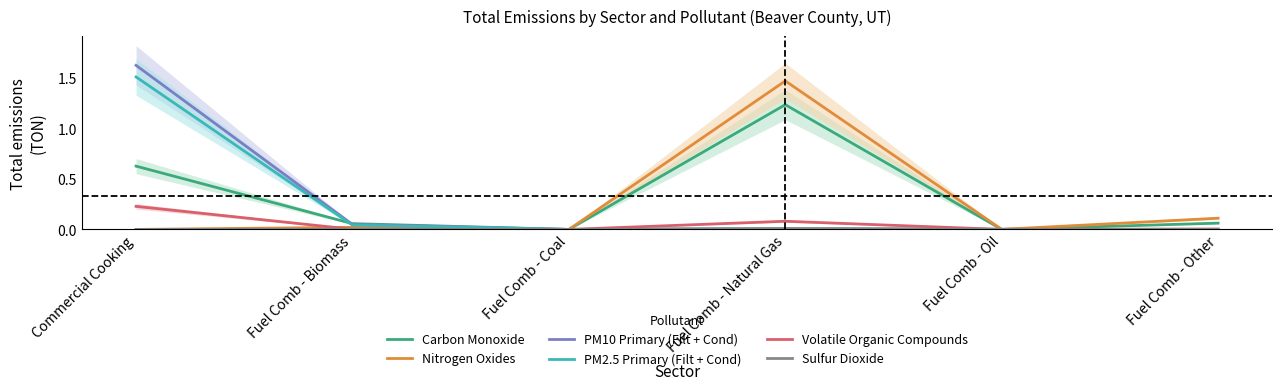

Which series changed the most between Fuel Comb - Biomass and Fuel Comb - Coal?

Carbon Monoxide